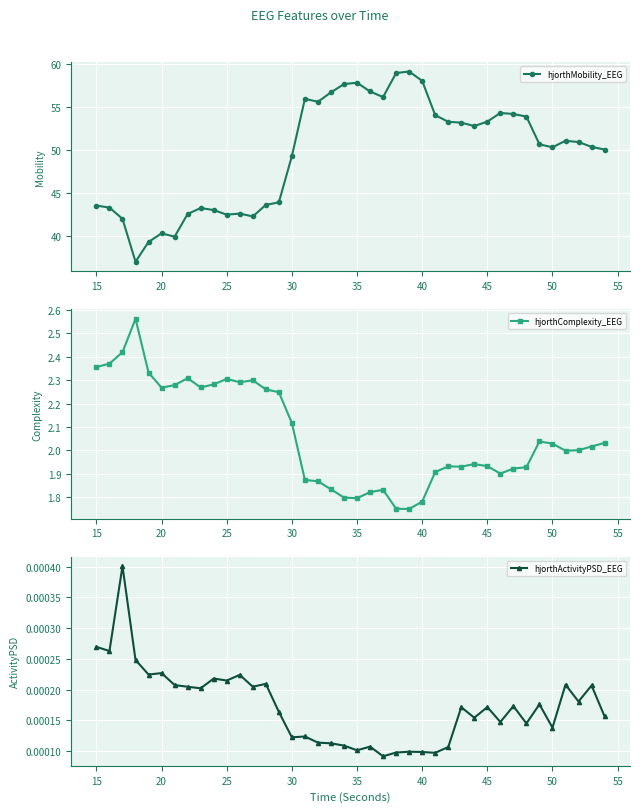

Count the hjorthActivityPSD_EEG values in the range 0 to 1.

40